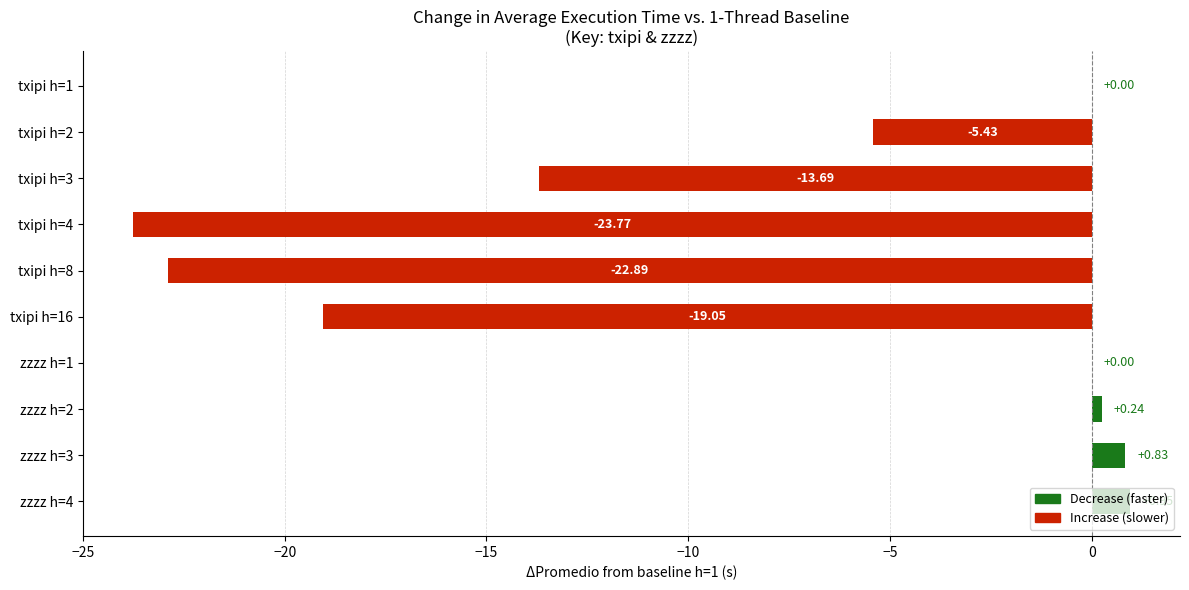

What is the sum of the values at txipi h=1 and txipi h=16?

-19.1